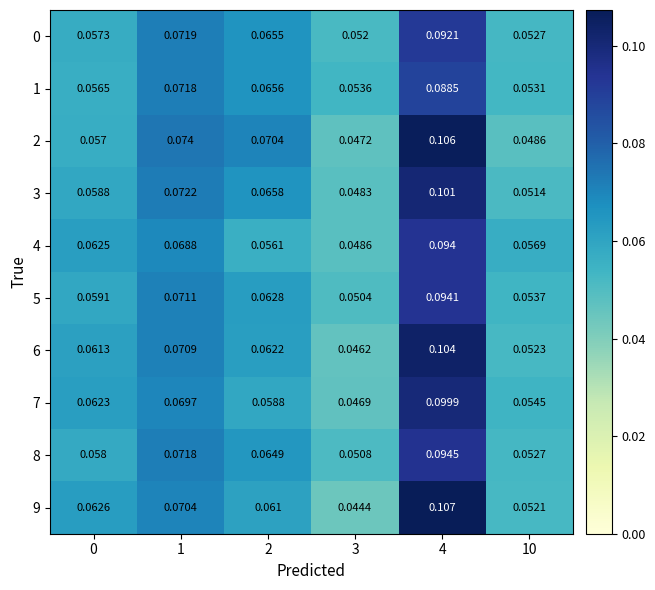

Is the value of 1 at 10 greater than the value of 4 at 3?

Yes